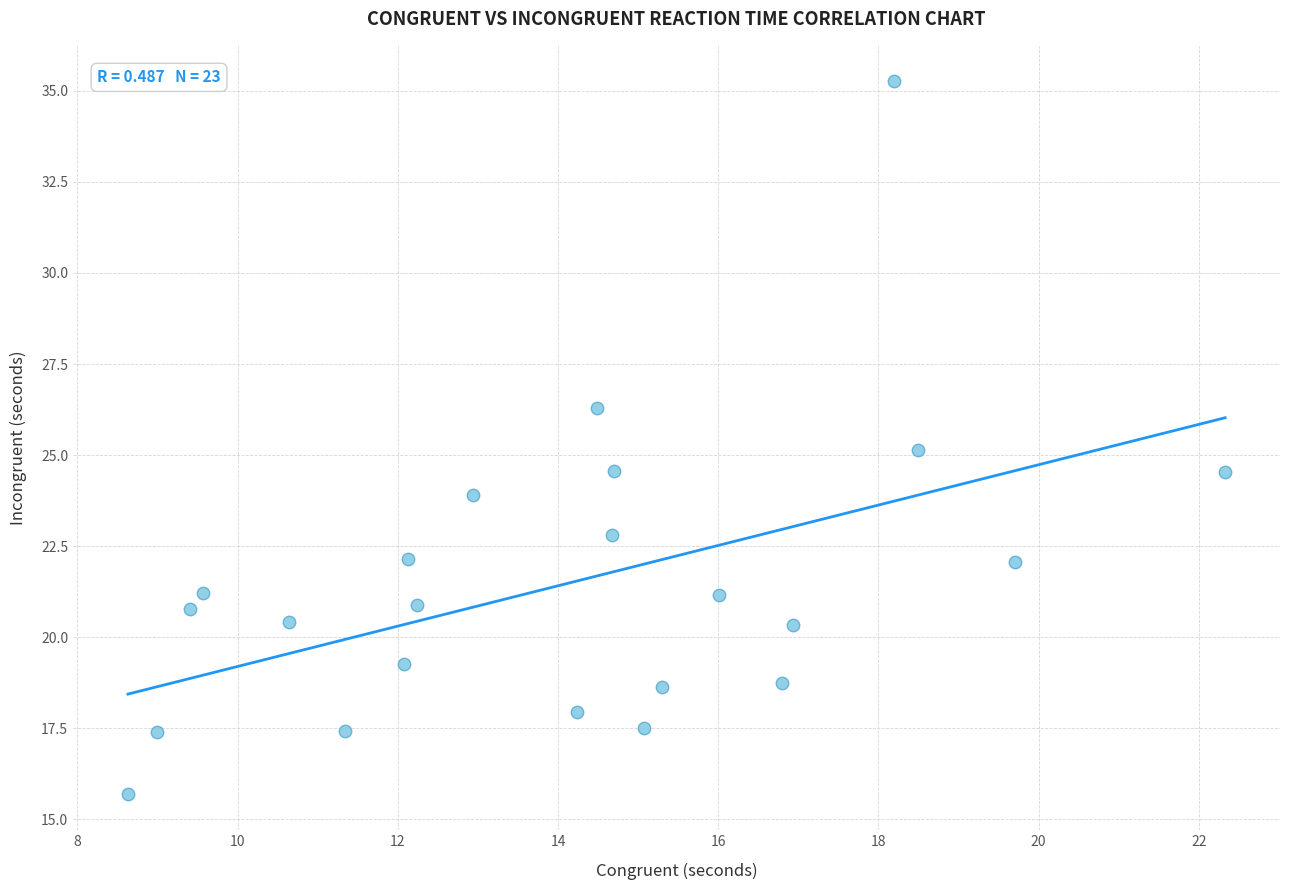

What is the range of Y values (max minus min)?

19.6